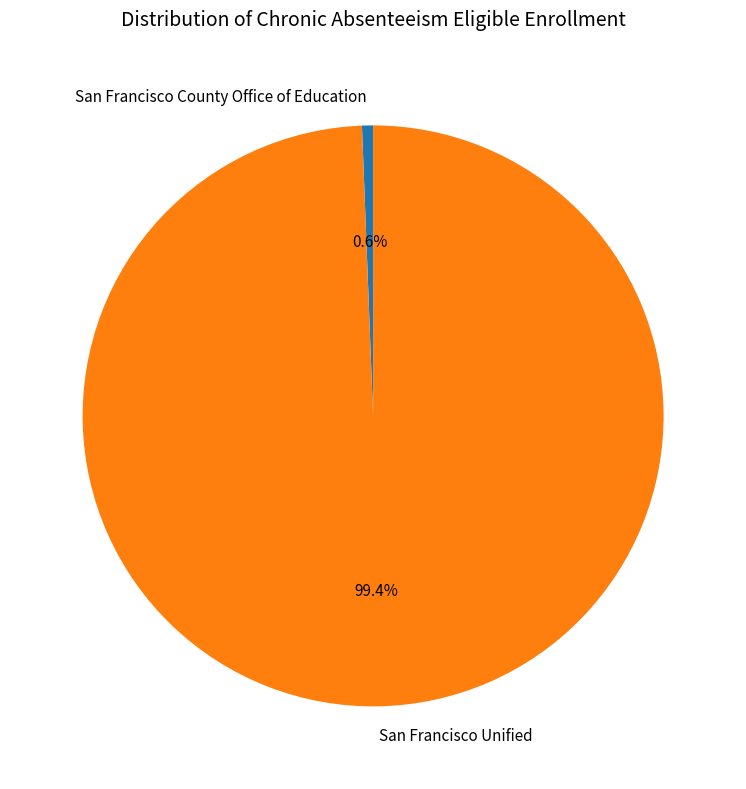

Is San Francisco County Office of Education the majority of the pie?

No